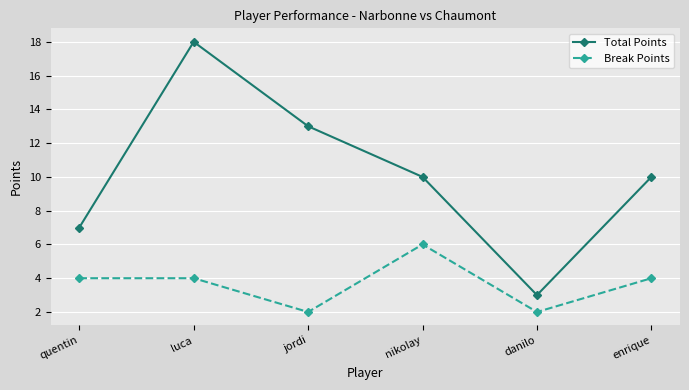

What is the average value of the Break Points series?

4